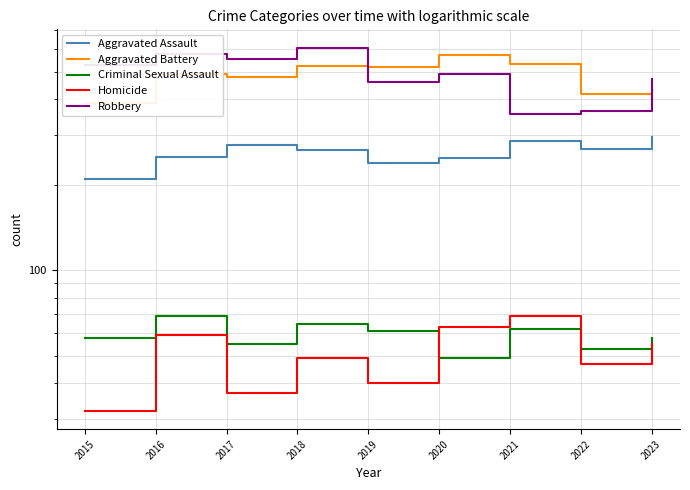

What is the total value across all series at 2015?

1214